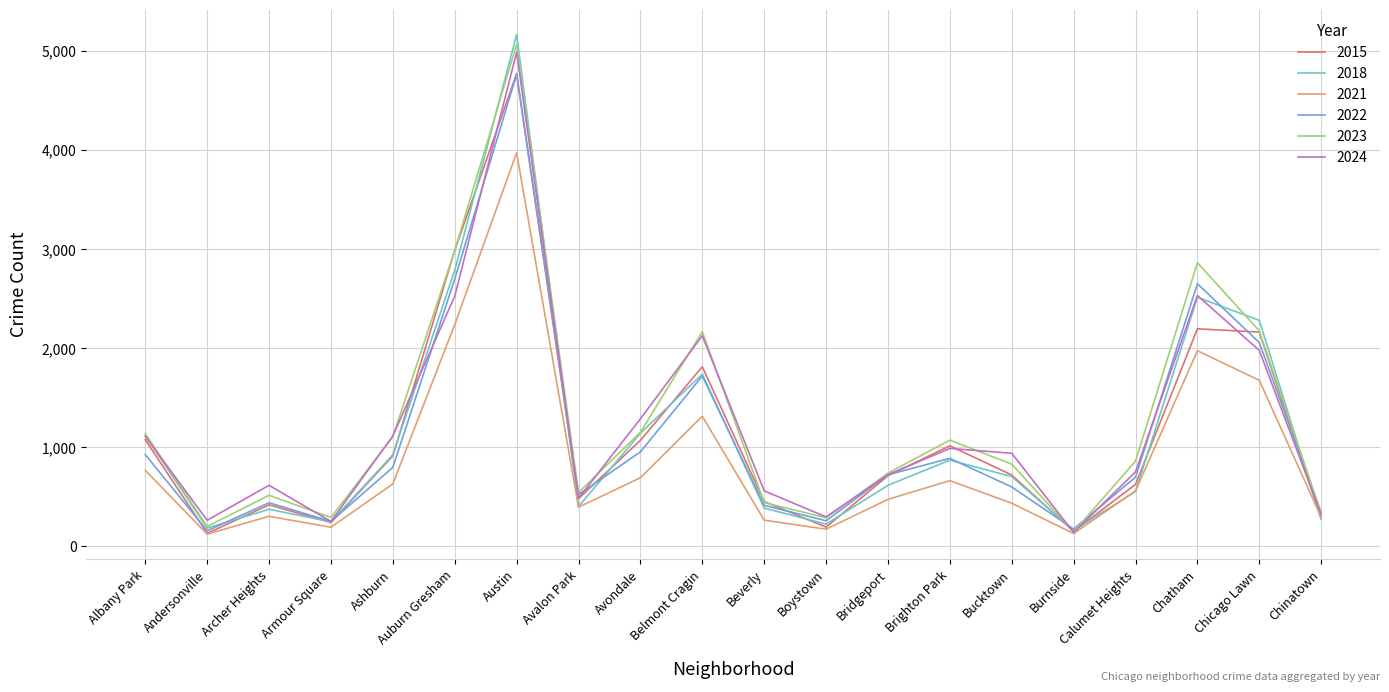

What is the sum of the 2024 values at Andersonville and Burnside?

403